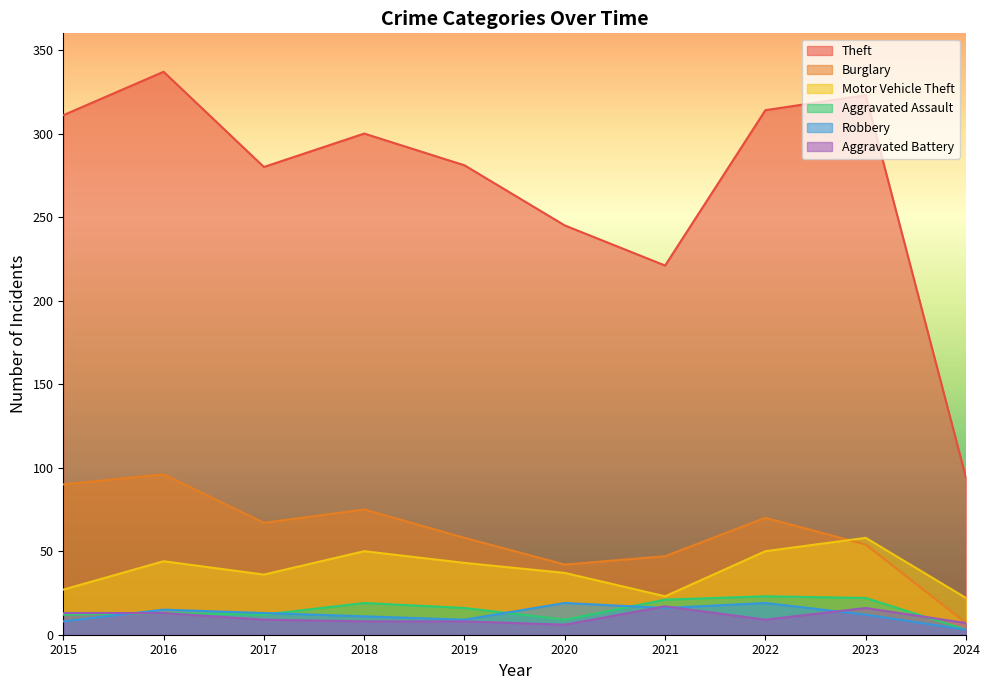

How many data points in Aggravated Assault are above 16?

4